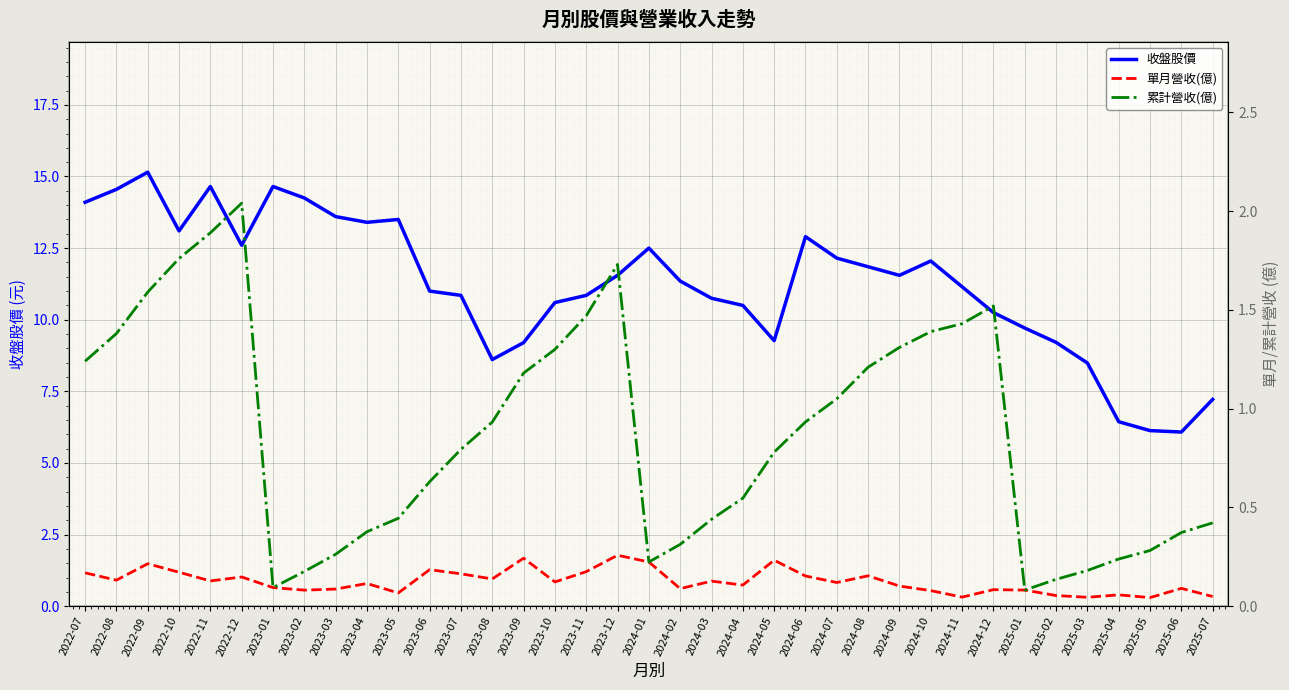

What is the approximate value of 單月營收(億) at 2025-01?

0.1